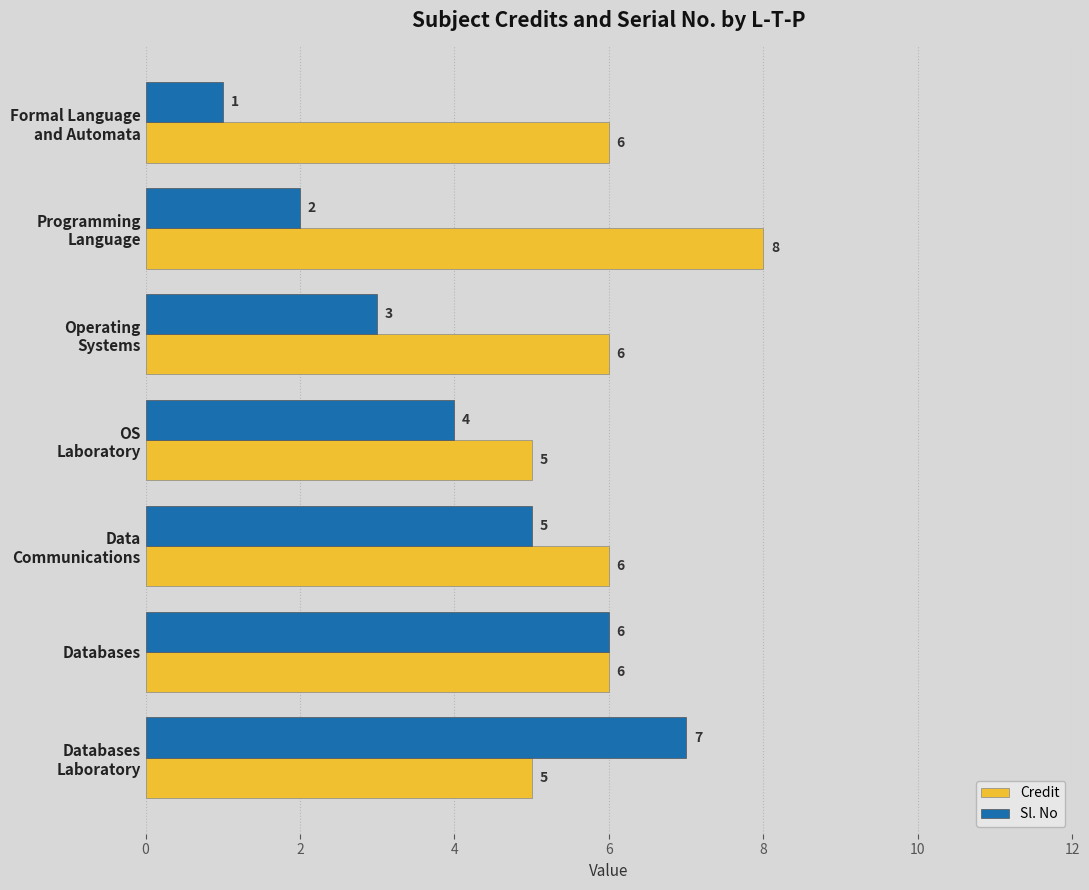

The value of Credit at Databases is 6. True or false?

True